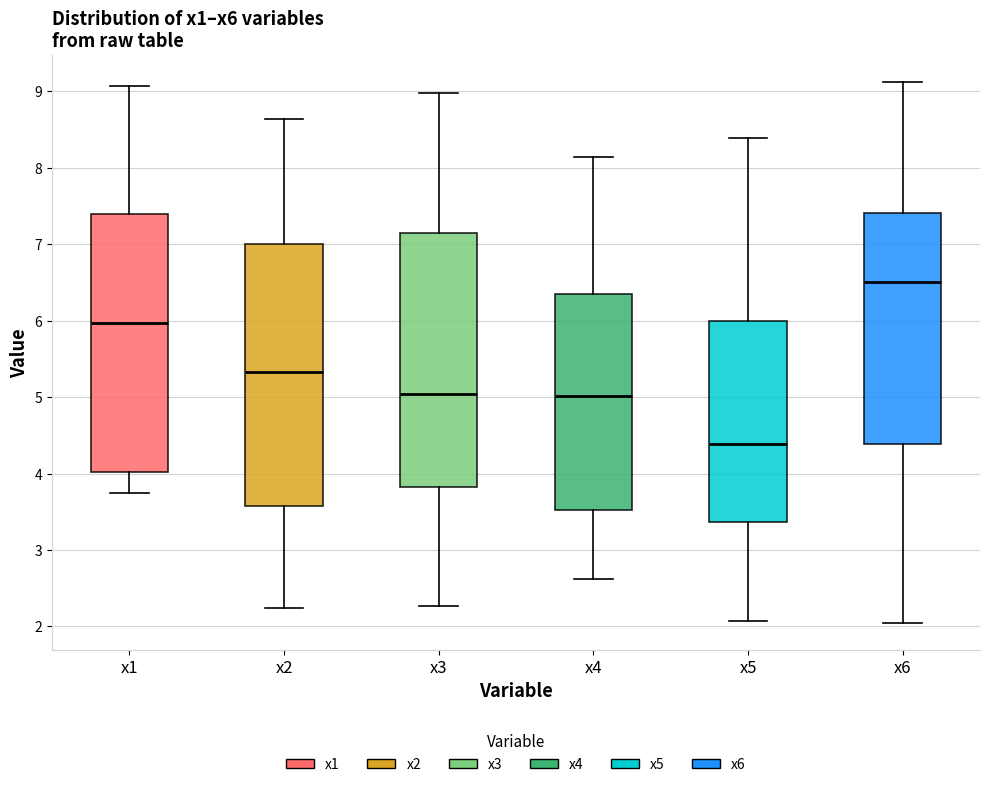

Which box's median line is the lowest?

x5